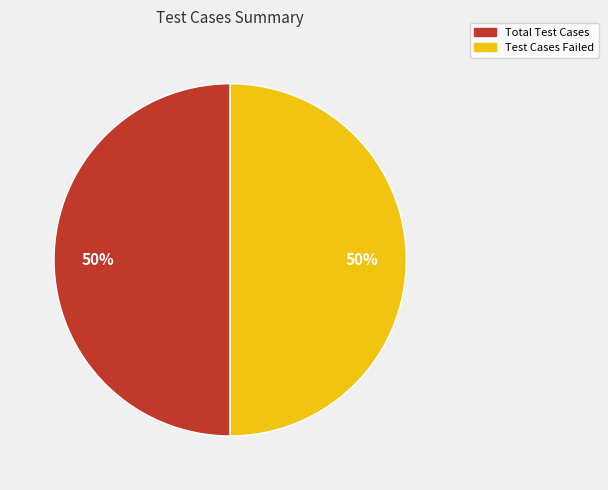

To the nearest percent, what percentage of the pie is Total Test Cases?

50%